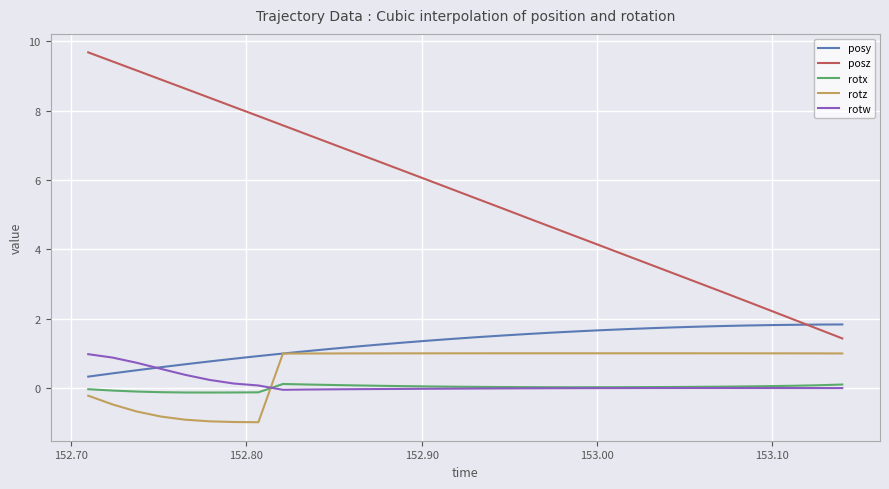

True or false: posy and rotx intersect in this chart.

False